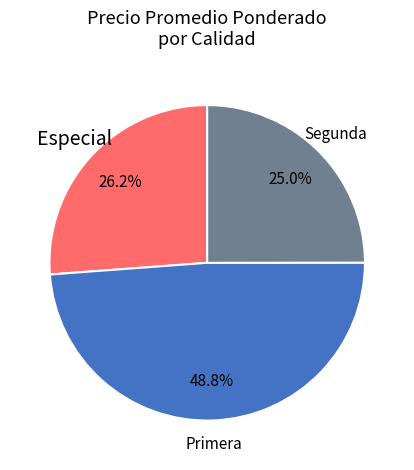

Does Segunda account for over 50% of the chart?

No